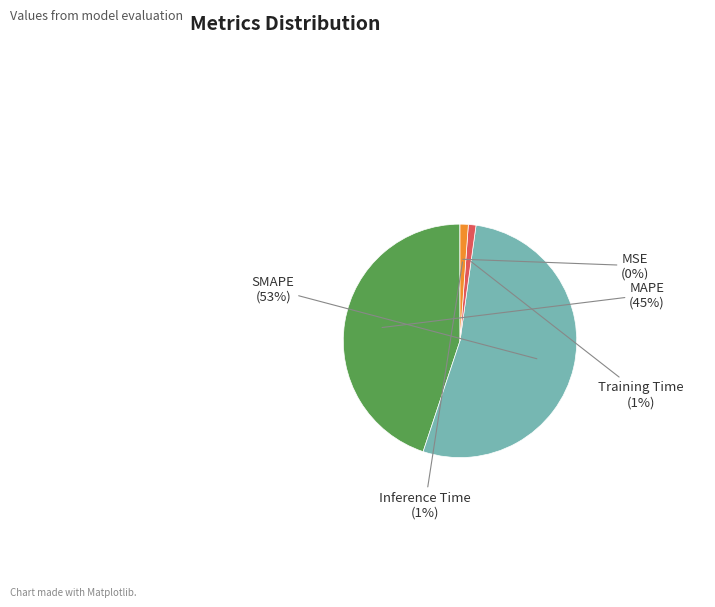

What is the largest slice in the pie chart?

SMAPE